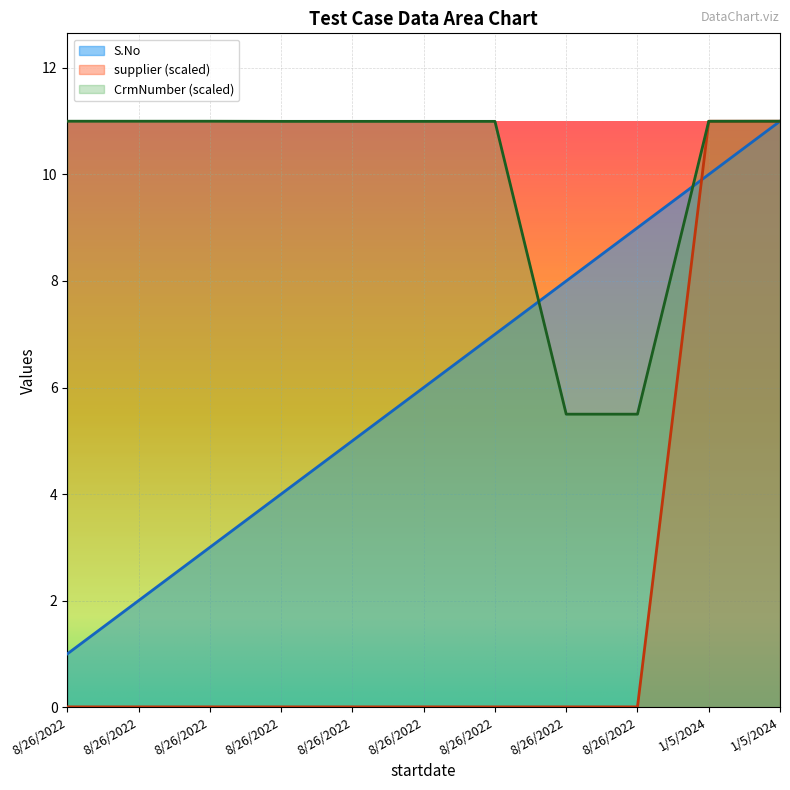

What is the spread (max minus min) of values at 8/26/2022?

11.0